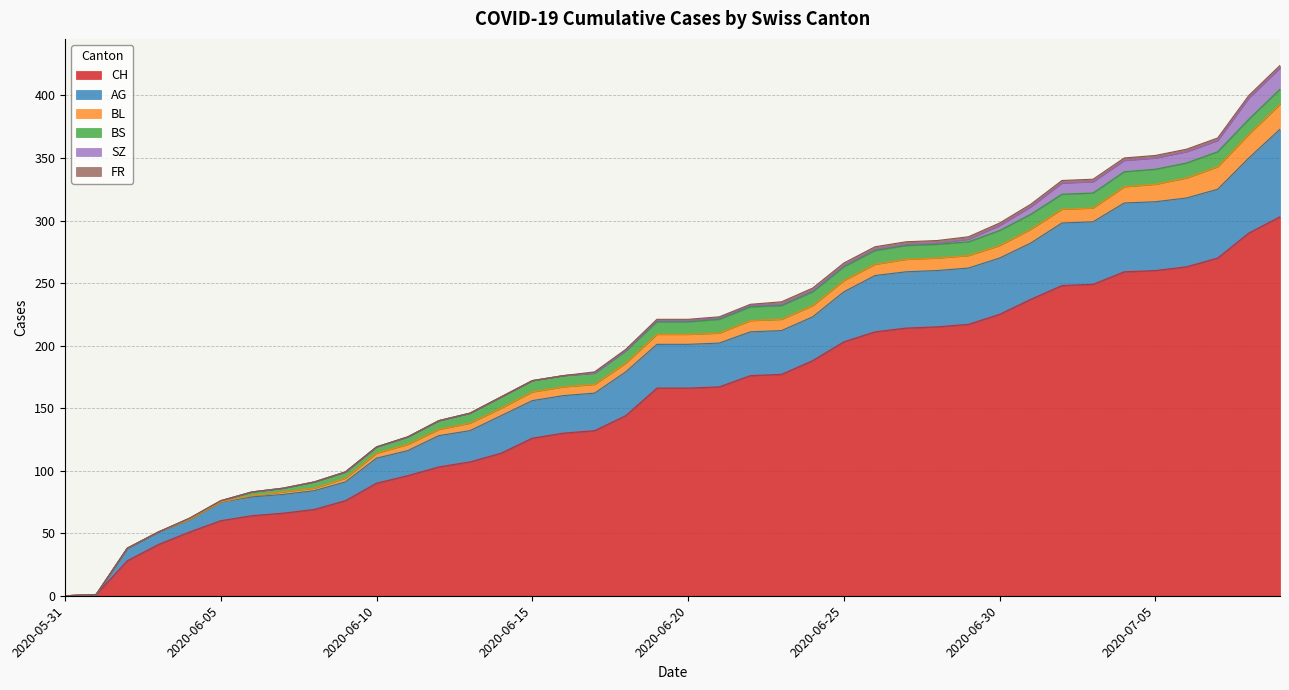

What position from the right is 2020-06-05?

35